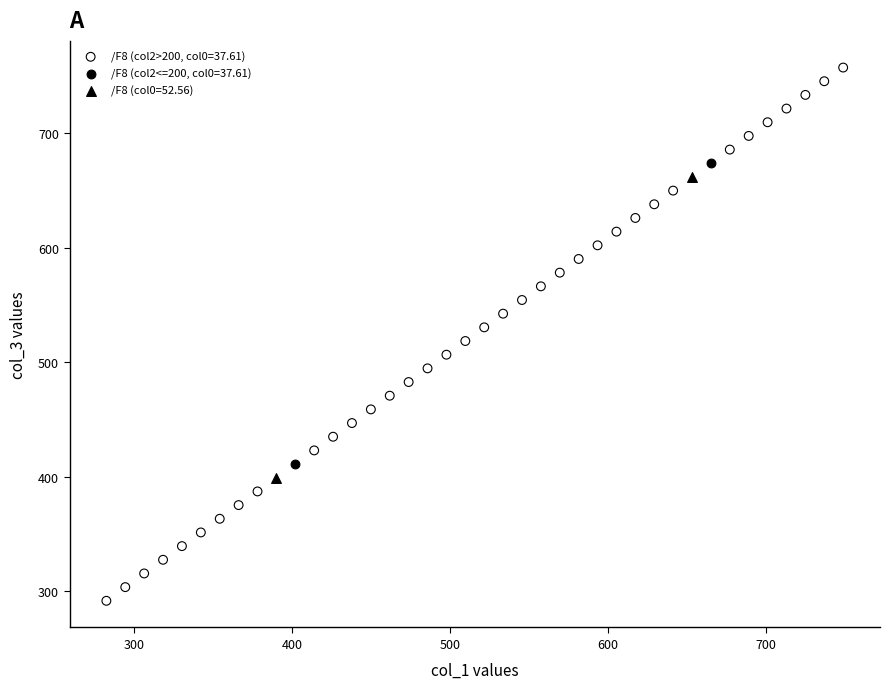

What are all the series names shown in the legend?

/F8 (col2>200, col0=37.61), /F8 (col2<=200, col0=37.61), /F8 (col0=52.56)